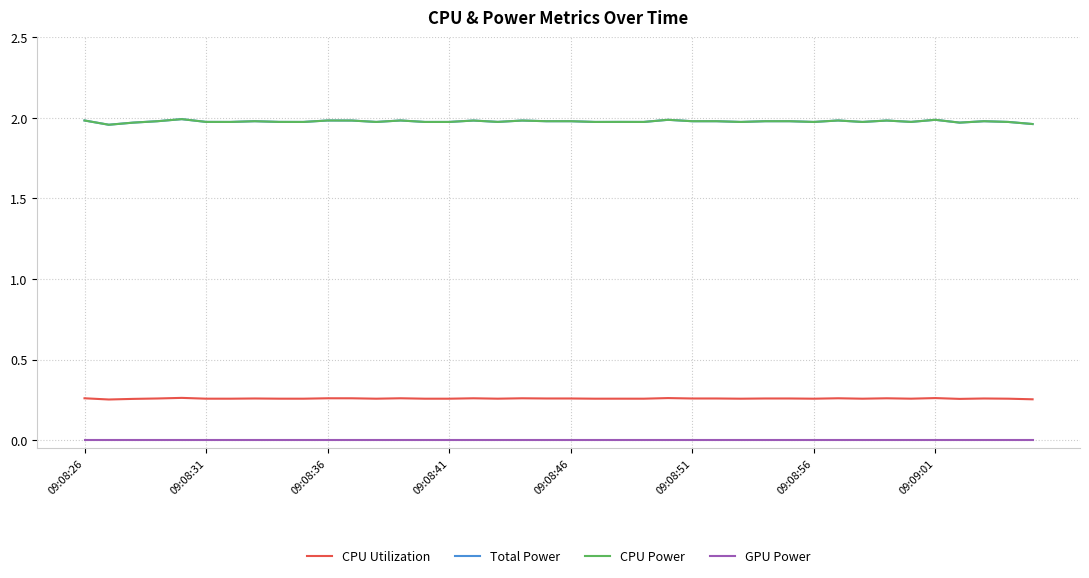

Is this an area chart (filled region under the line)?

No